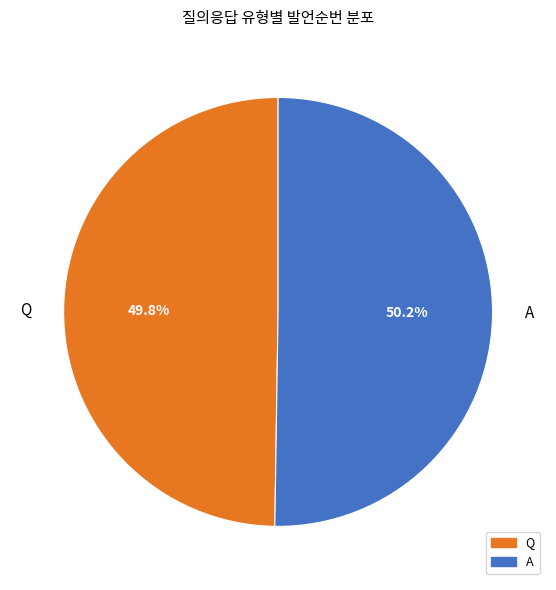

Is it true that A is 38% of the pie?

False